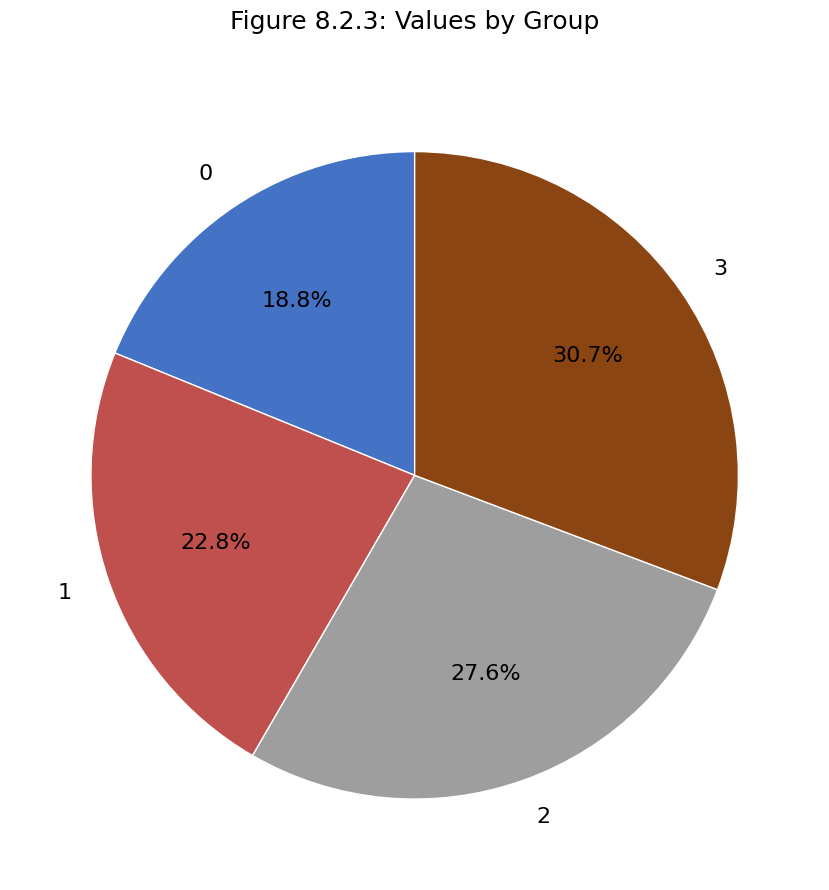

The 1 slice represents 32% of the pie. True or false?

False